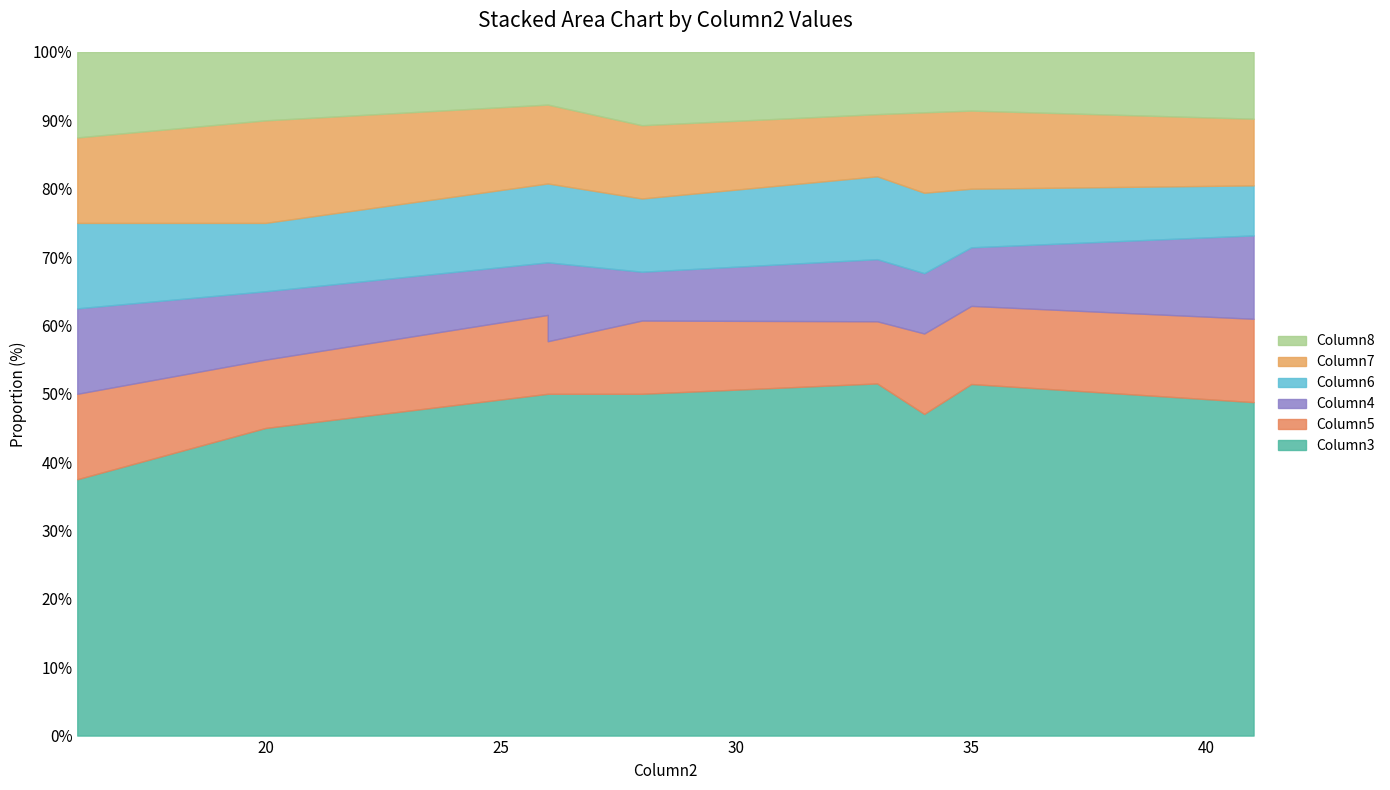

What are all the series names shown in the legend?

Column3, Column5, Column4, Column6, Column7, Column8